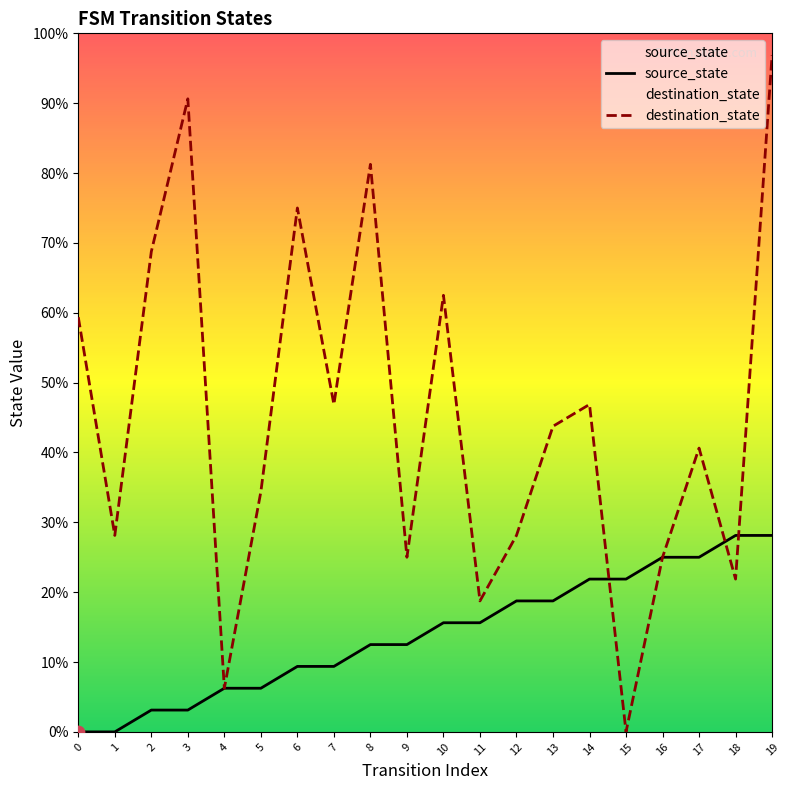

What are all the series names shown in the legend?

source_state, destination_state